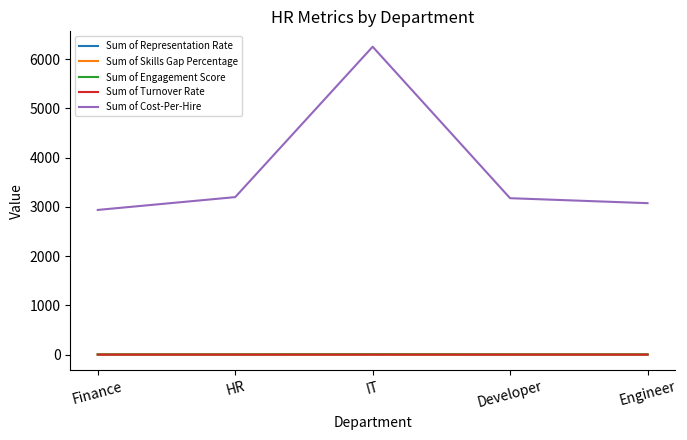

Is it true that Sum of Representation Rate equals 0.0 at IT?

True